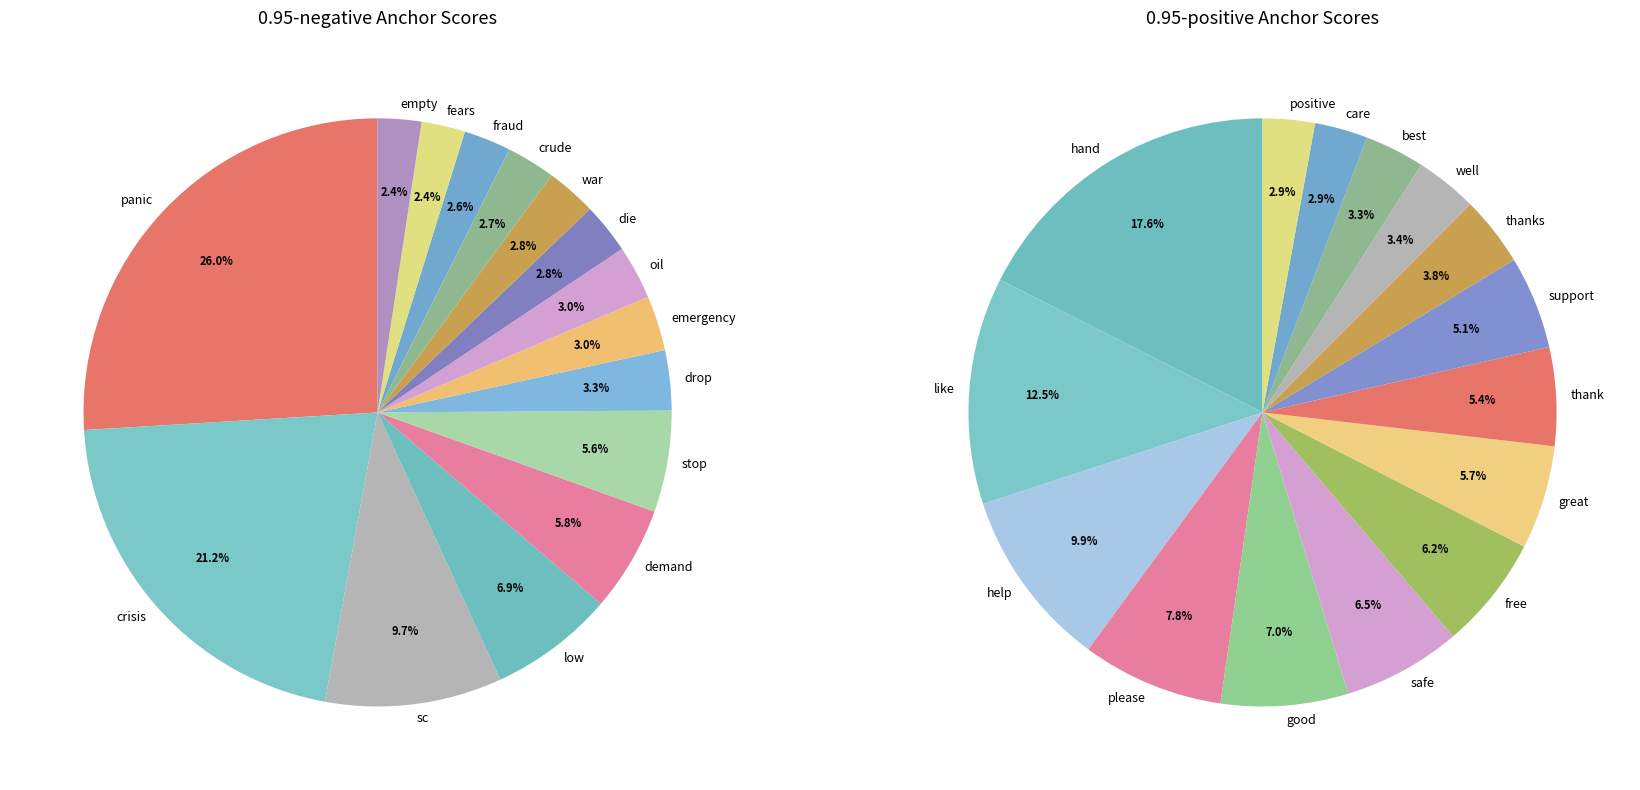

Combined, what portion of the pie is empty and fraud?

5.0%